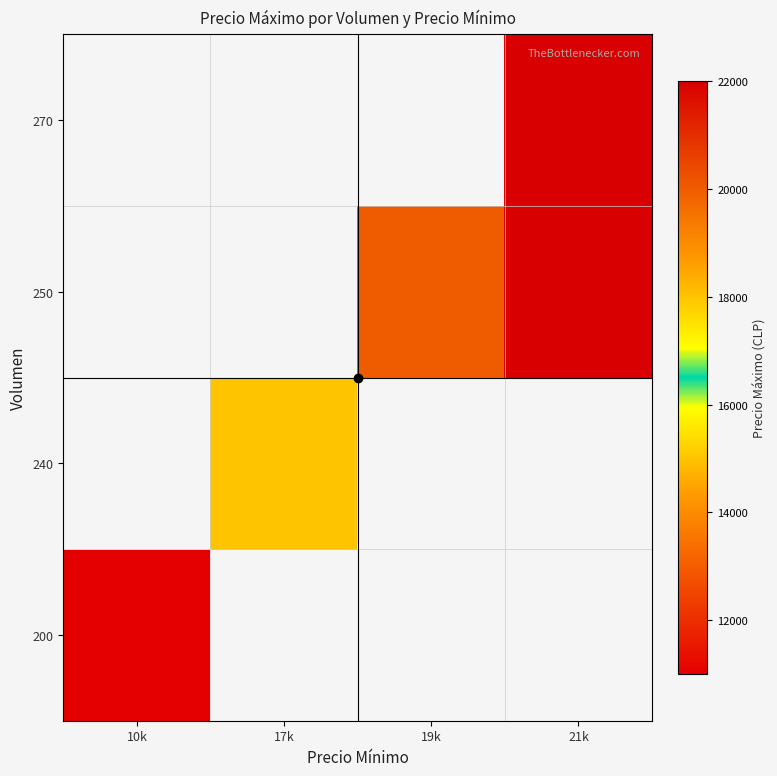

Between 10k and 21k, which is larger?

21k